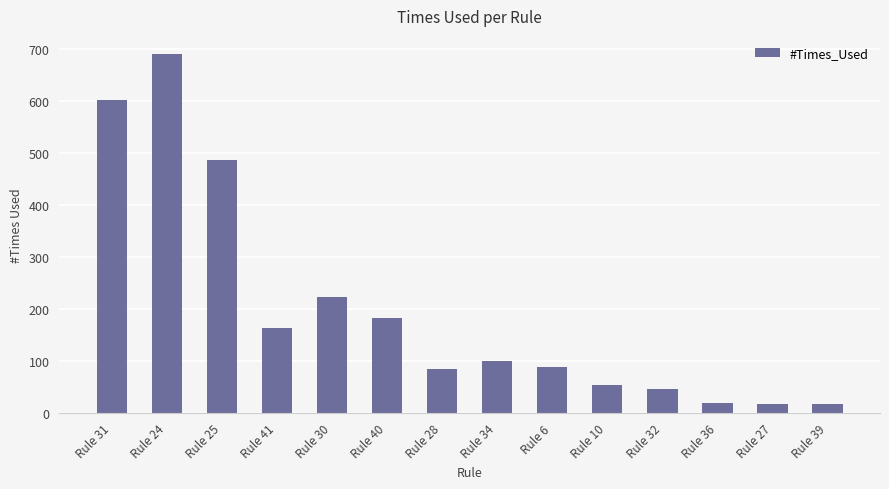

What is the average value?

198